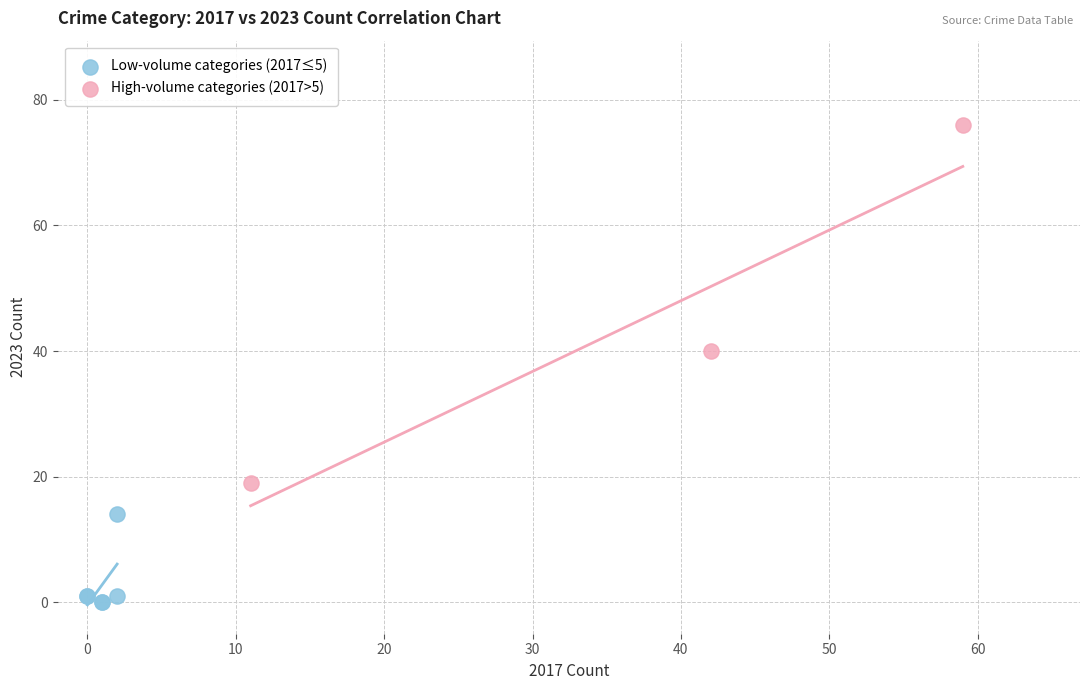

Which series contains the highest Y value?

High-volume categories (2017>5)